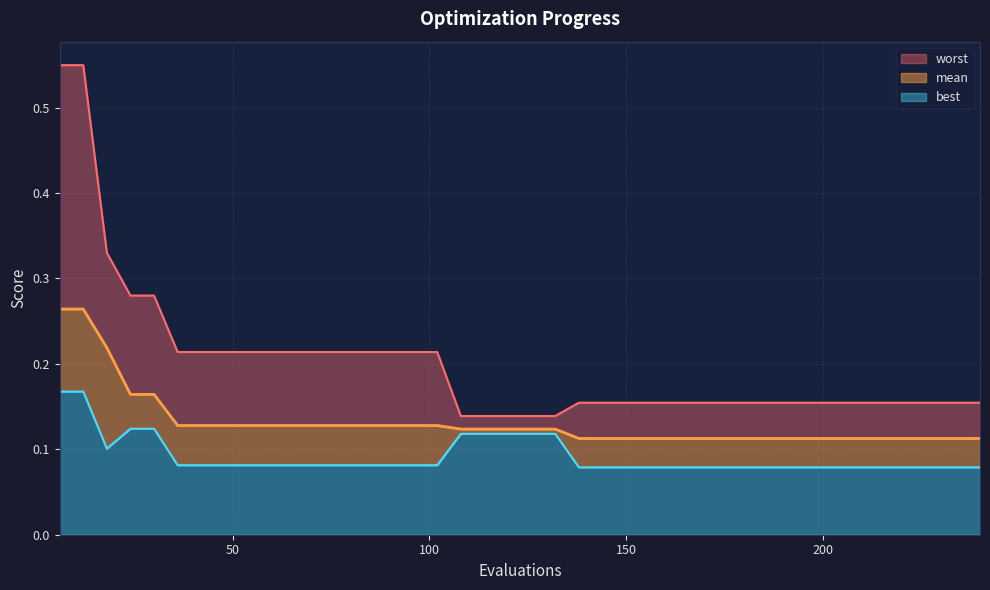

Reading left to right, what are all the values shown in this chart?

mean: 6=0.3	12=0.3	18=0.2	24=0.2	30=0.2	36=0.1	42=0.1	48=0.1	54=0.1	60=0.1	66=0.1	72=0.1	78=0.1	84=0.1	90=0.1	96=0.1	102=0.1	108=0.1	114=0.1	120=0.1	126=0.1	132=0.1	138=0.1	144=0.1	150=0.1	156=0.1	162=0.1	168=0.1	174=0.1	180=0.1	186=0.1	192=0.1	198=0.1	204=0.1	210=0.1	216=0.1	222=0.1	228=0.1	234=0.1	240=0.1
best: 6=0.2	12=0.2	18=0.1	24=0.1	30=0.1	36=0.1	42=0.1	48=0.1	54=0.1	60=0.1	66=0.1	72=0.1	78=0.1	84=0.1	90=0.1	96=0.1	102=0.1	108=0.1	114=0.1	120=0.1	126=0.1	132=0.1	138=0.1	144=0.1	150=0.1	156=0.1	162=0.1	168=0.1	174=0.1	180=0.1	186=0.1	192=0.1	198=0.1	204=0.1	210=0.1	216=0.1	222=0.1	228=0.1	234=0.1	240=0.1
worst: 6=0.5	12=0.5	18=0.3	24=0.3	30=0.3	36=0.2	42=0.2	48=0.2	54=0.2	60=0.2	66=0.2	72=0.2	78=0.2	84=0.2	90=0.2	96=0.2	102=0.2	108=0.1	114=0.1	120=0.1	126=0.1	132=0.1	138=0.2	144=0.2	150=0.2	156=0.2	162=0.2	168=0.2	174=0.2	180=0.2	186=0.2	192=0.2	198=0.2	204=0.2	210=0.2	216=0.2	222=0.2	228=0.2	234=0.2	240=0.2